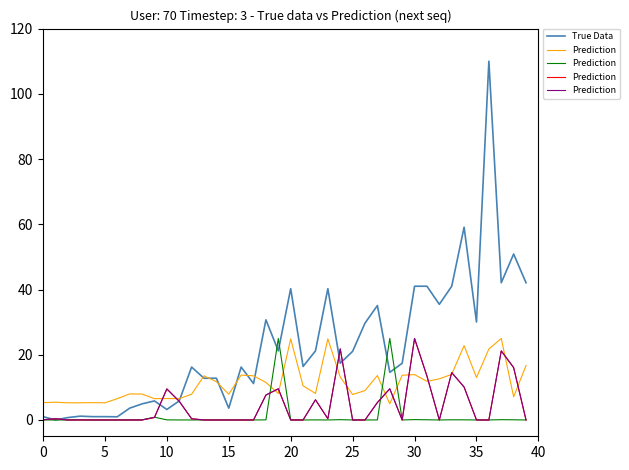

What is the maximum value for True Data?

110.0